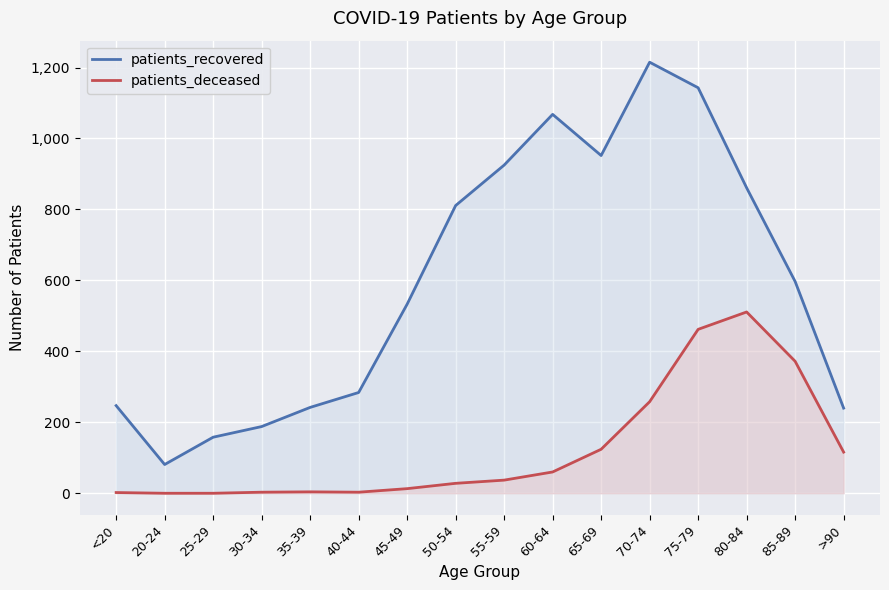

Rank the series at 30-34 from highest to lowest value.

patients_recovered, patients_deceased